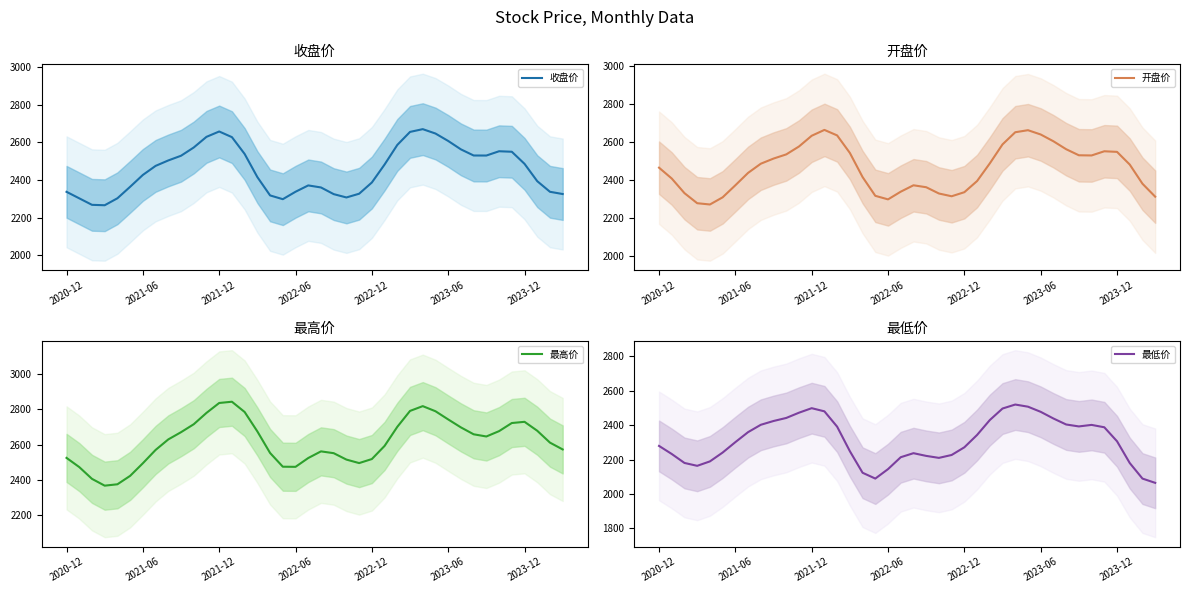

What is the maximum value for 最低价?

2520.2